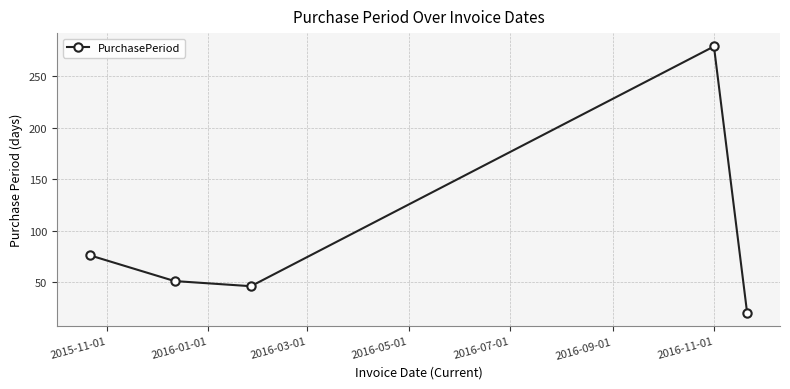

Reading right to left, what are all the values shown in this chart?

20	279	46	51	76